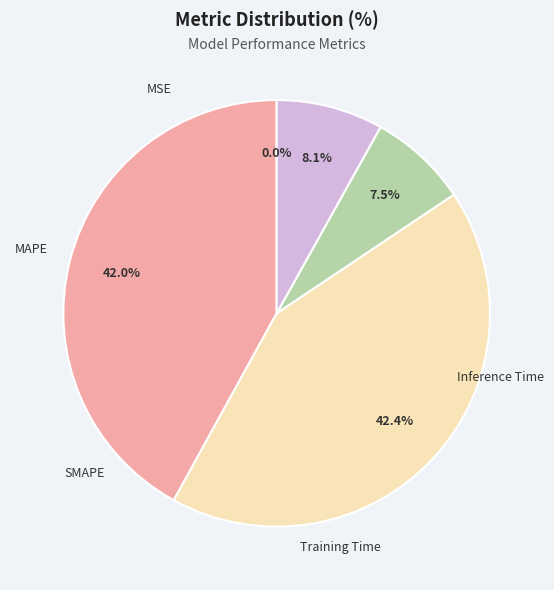

What is the smallest slice in the pie chart?

MSE